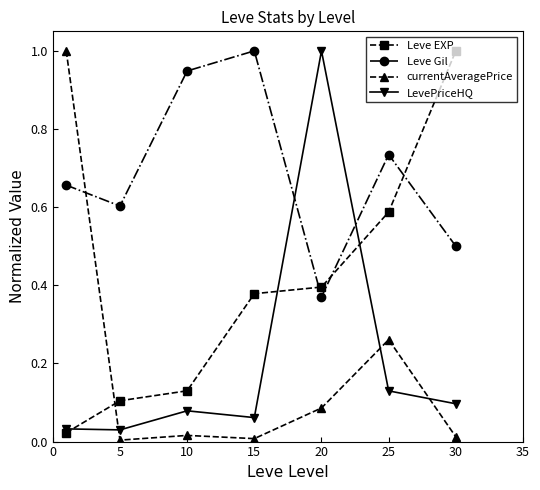

Which series has the largest total across all categories?

Leve Gil